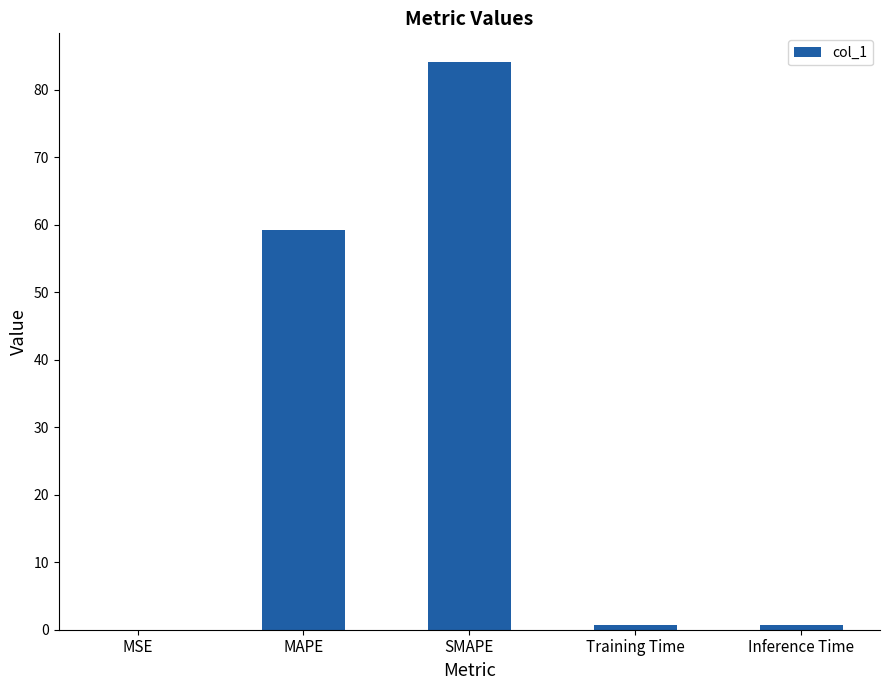

Are the bars grouped side by side (vs. stacked)?

No